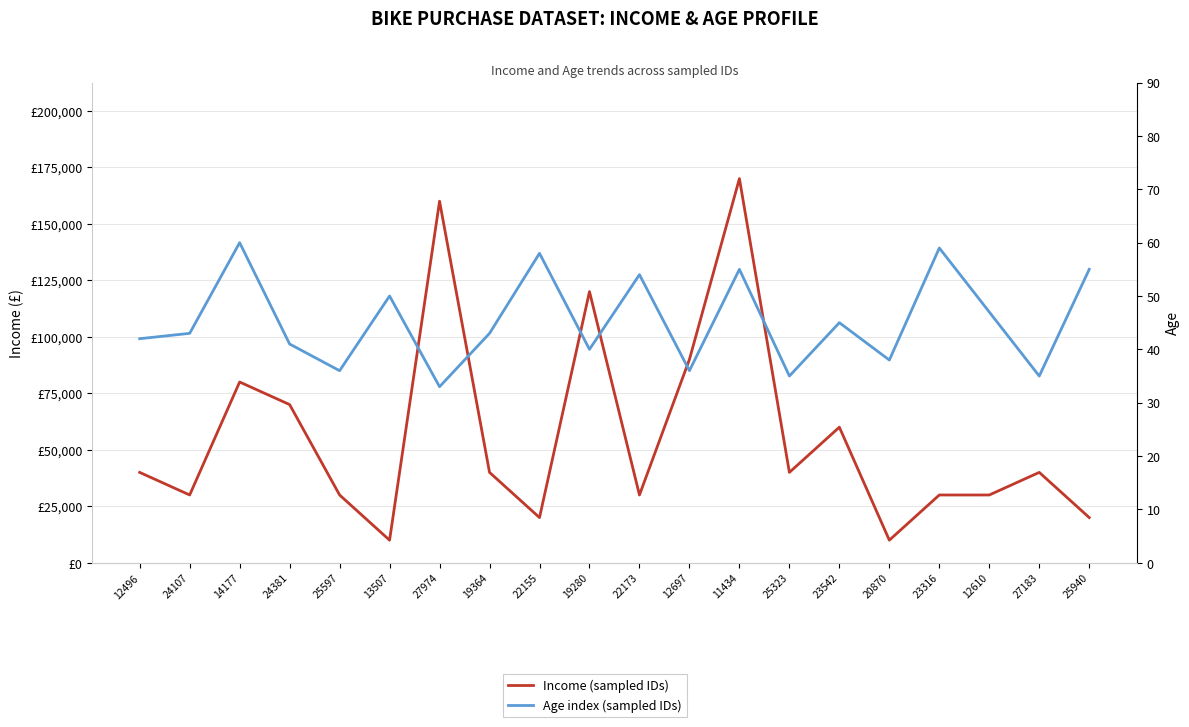

How many lines are shown in the chart?

2